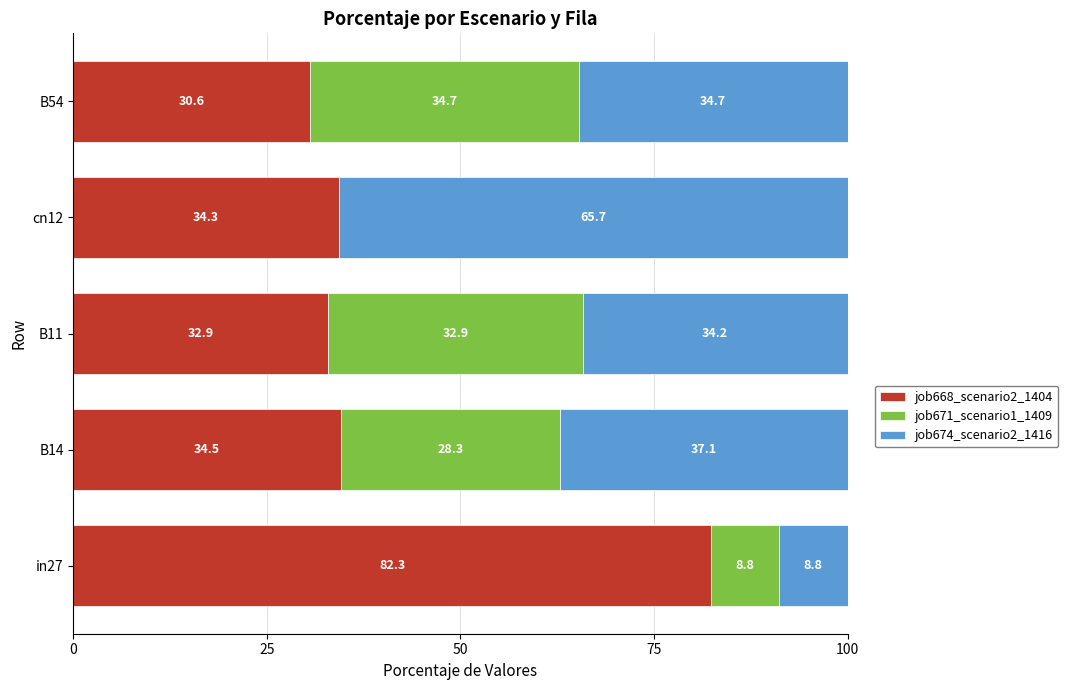

Is it true that job668_scenario2_1404 equals 52.4 at B54?

False